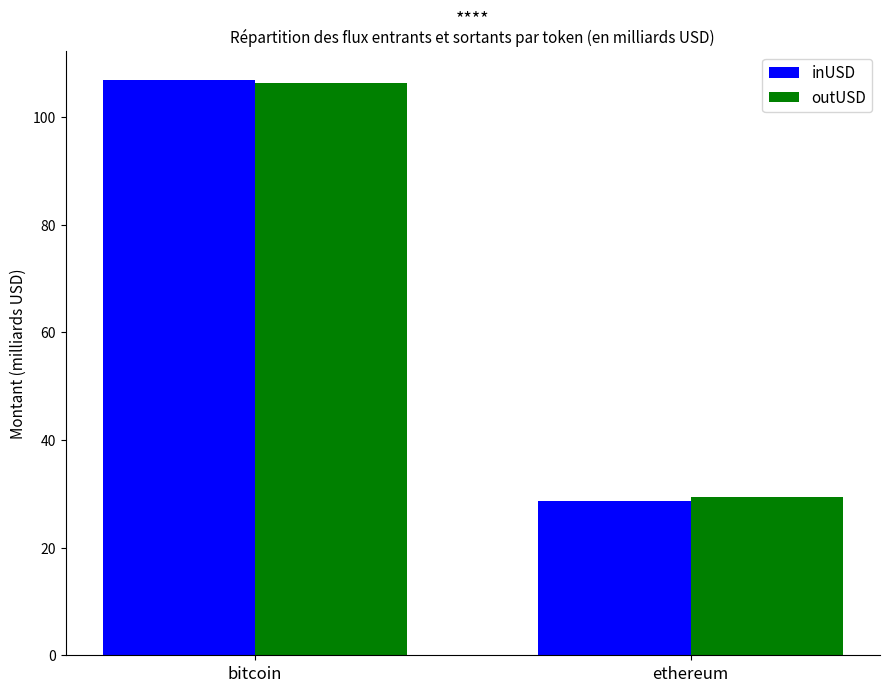

What is the total value across all series at ethereum?

58.0